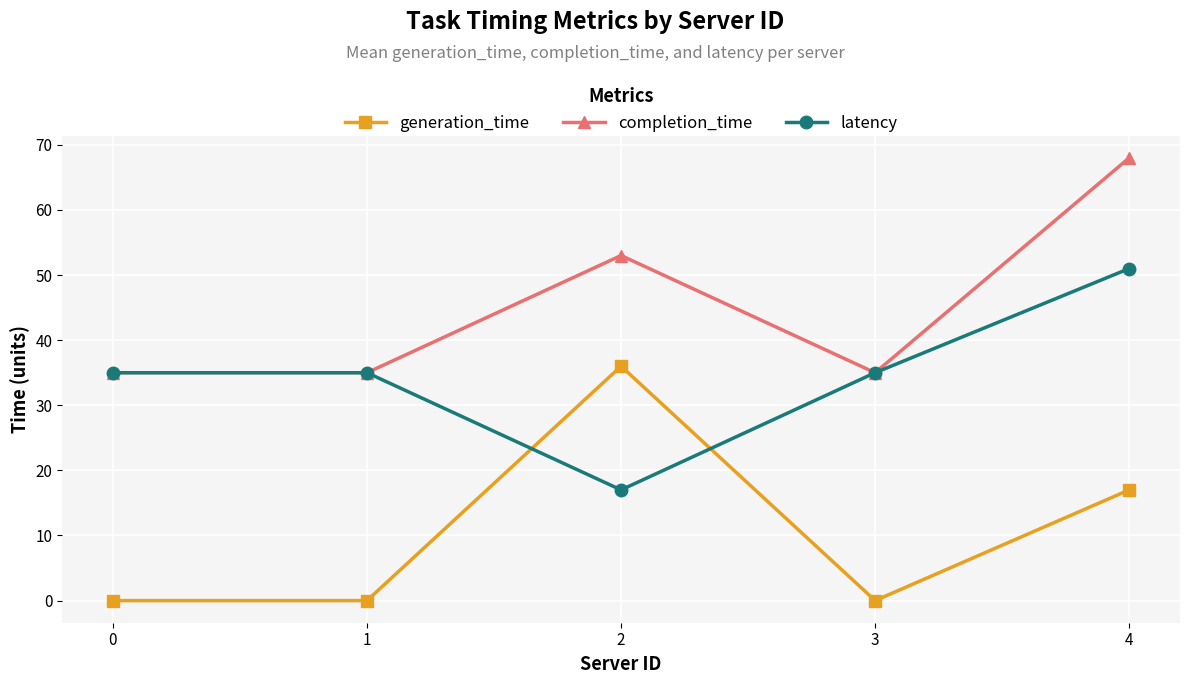

What are all the series names shown in the legend?

generation_time, completion_time, latency